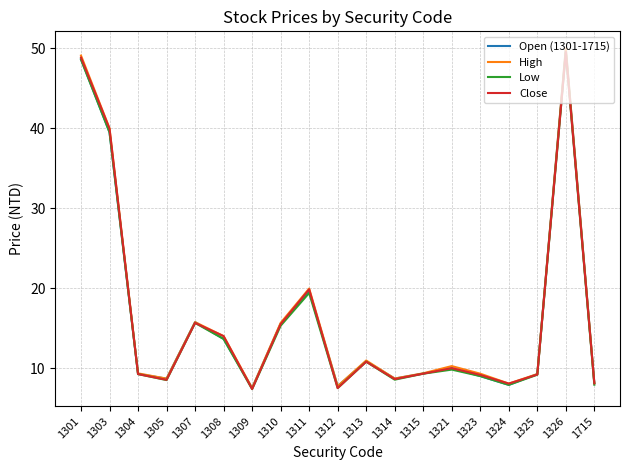

At which category does Close reach its first local peak?

1307